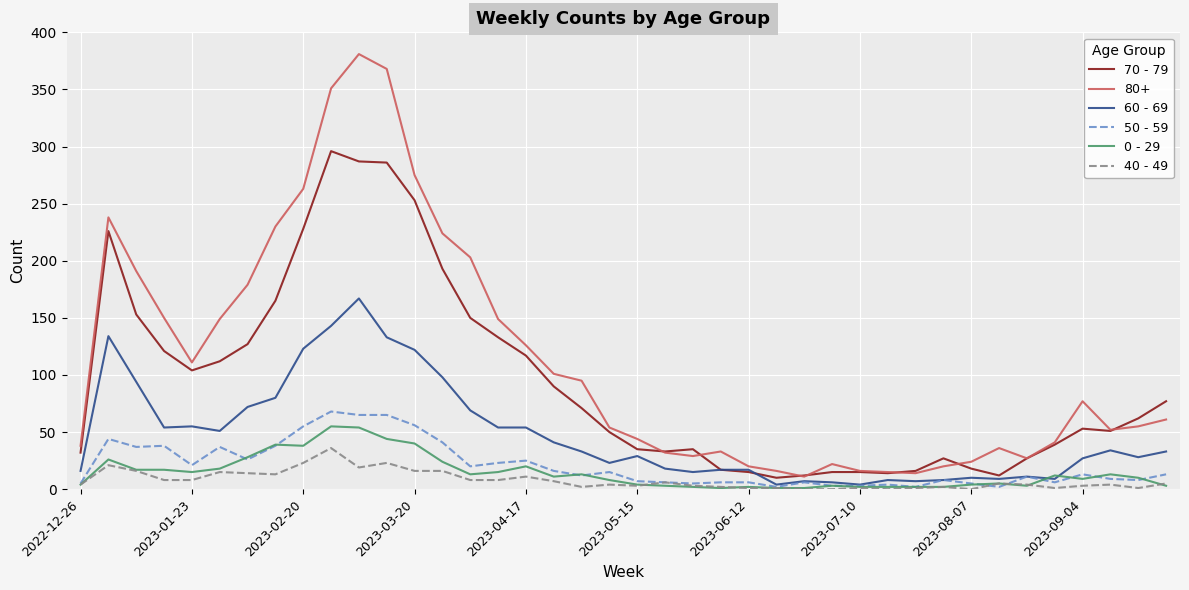

Which series has the widest spread of values?

80+